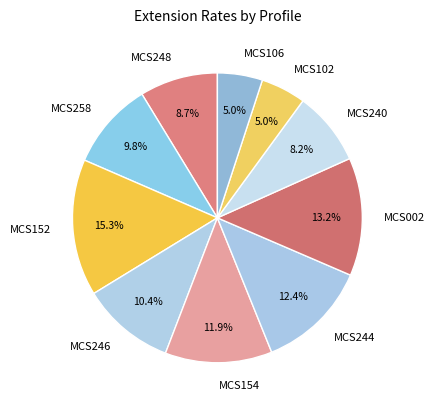

To the nearest percent, what is the average slice percentage?

10%